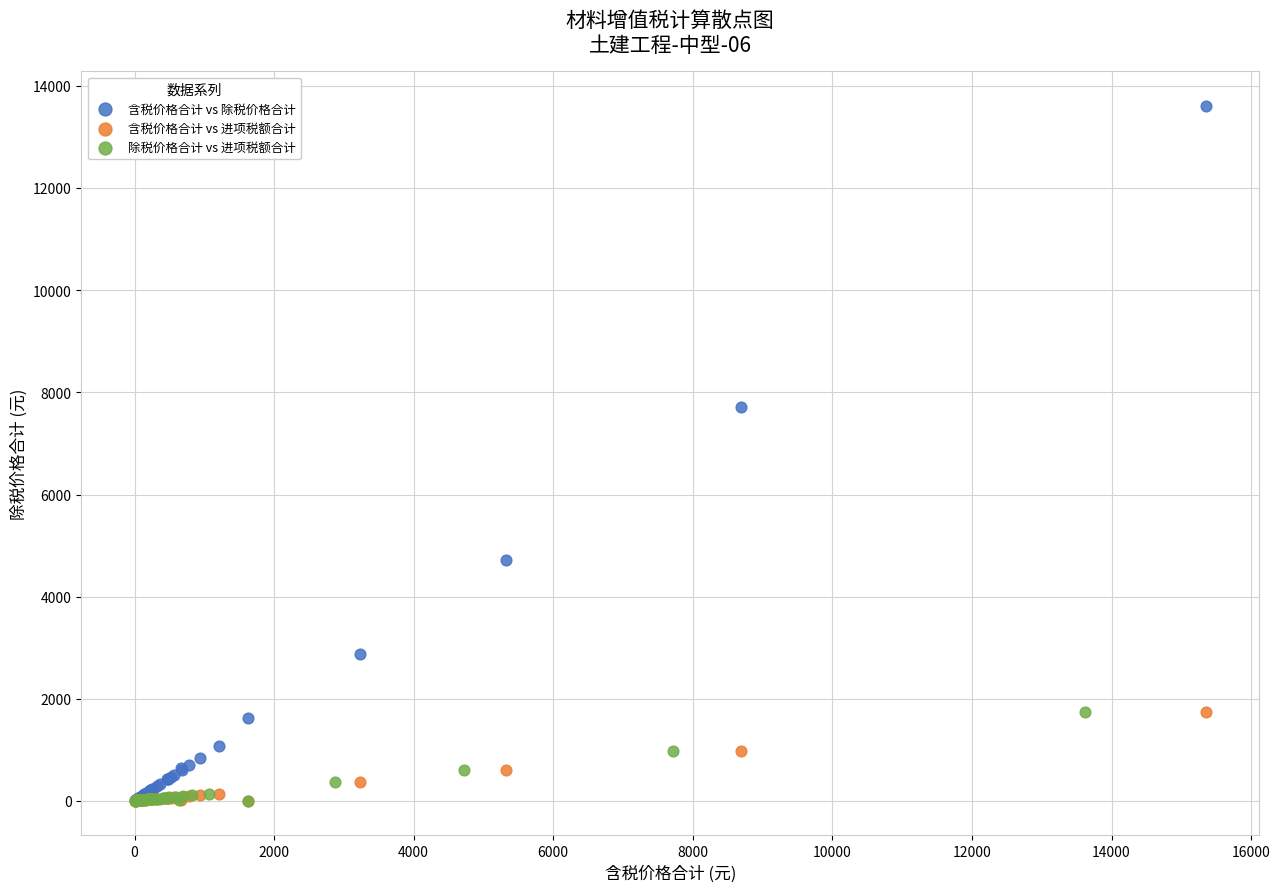

Which series has the largest Y range (max minus min)?

含税价格合计 vs 除税价格合计